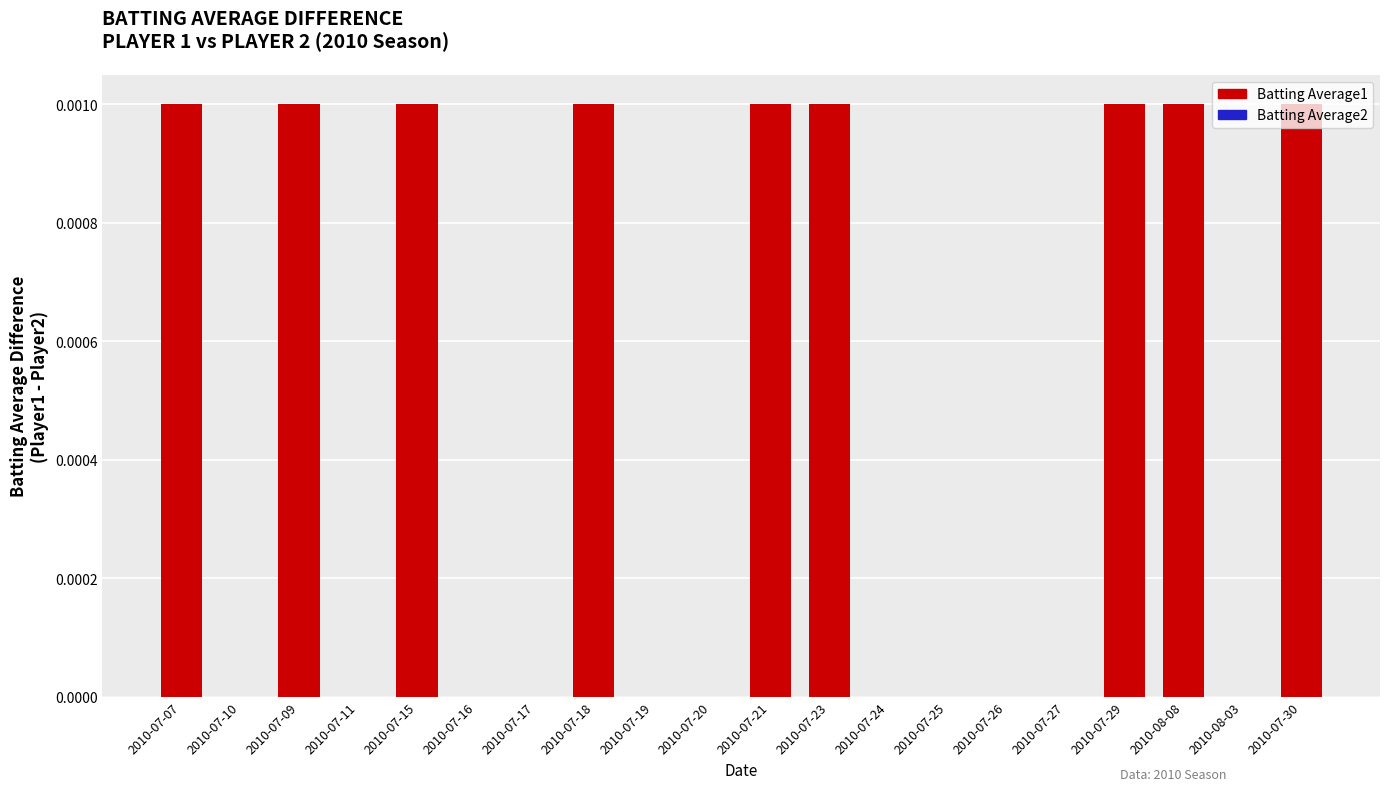

Are the bars grouped side by side (vs. stacked)?

No